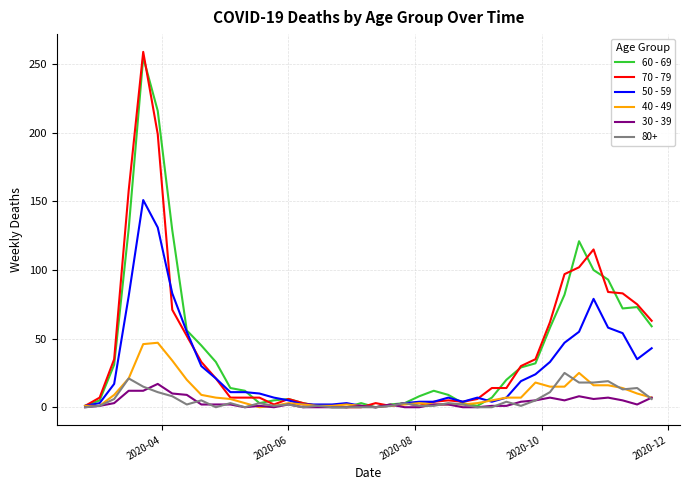

Which series has the largest range (max minus min)?

70 - 79